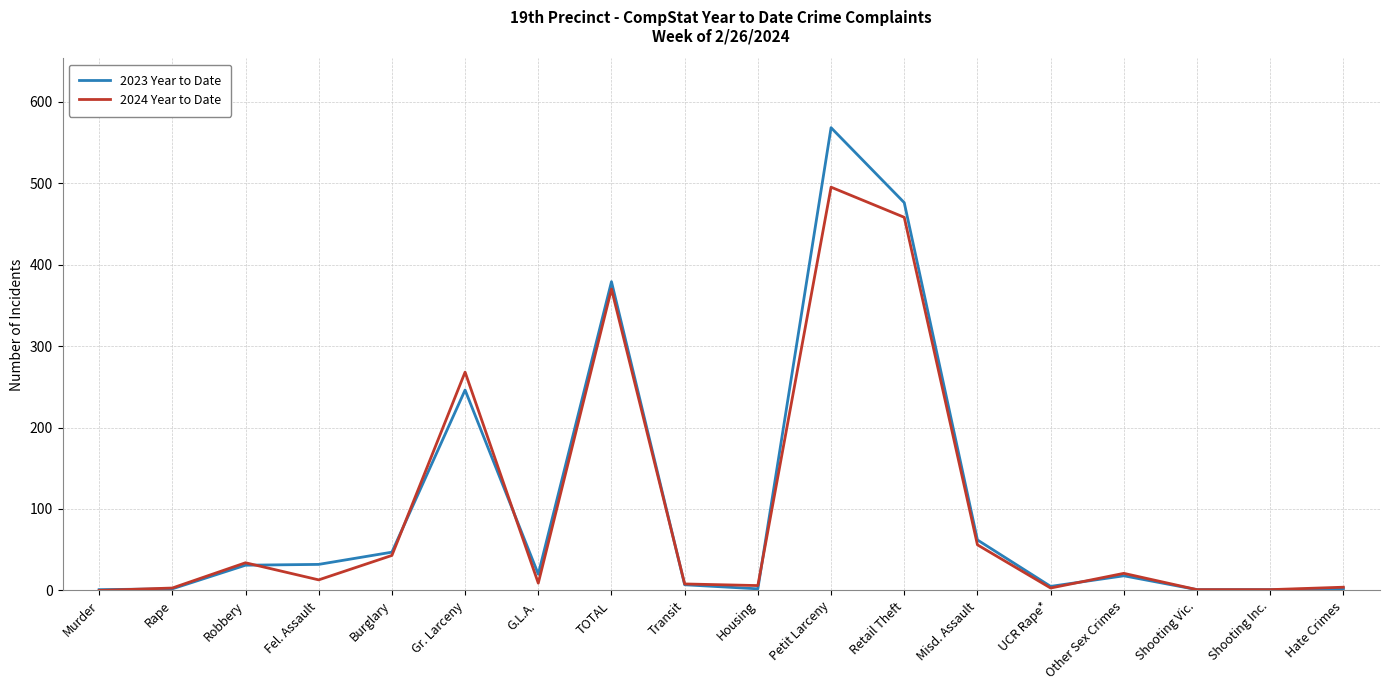

List the series in order of their peak value, highest first.

2023 Year to Date, 2024 Year to Date